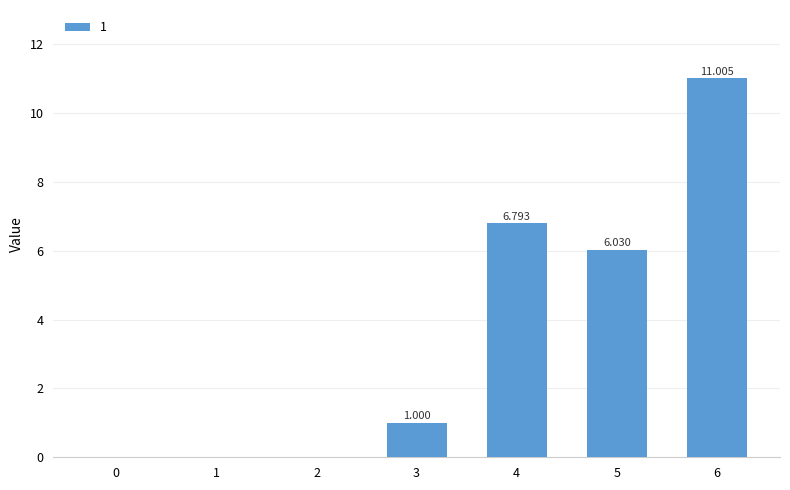

Reading left to right, extract all data points from this chart.

0.0	0.0	0.0	1.0	6.8	6.0	11.0